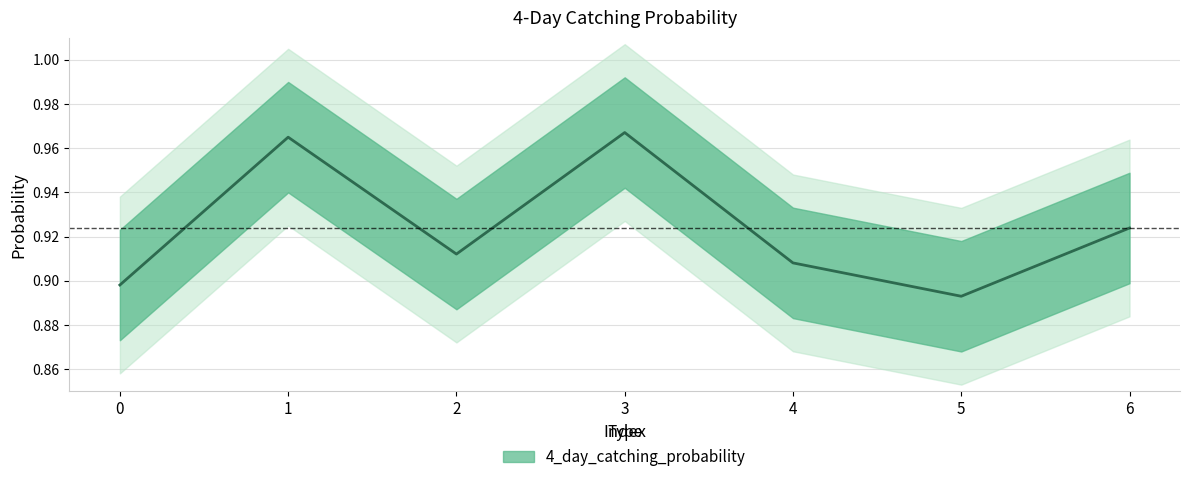

Where is the first local minimum?

2